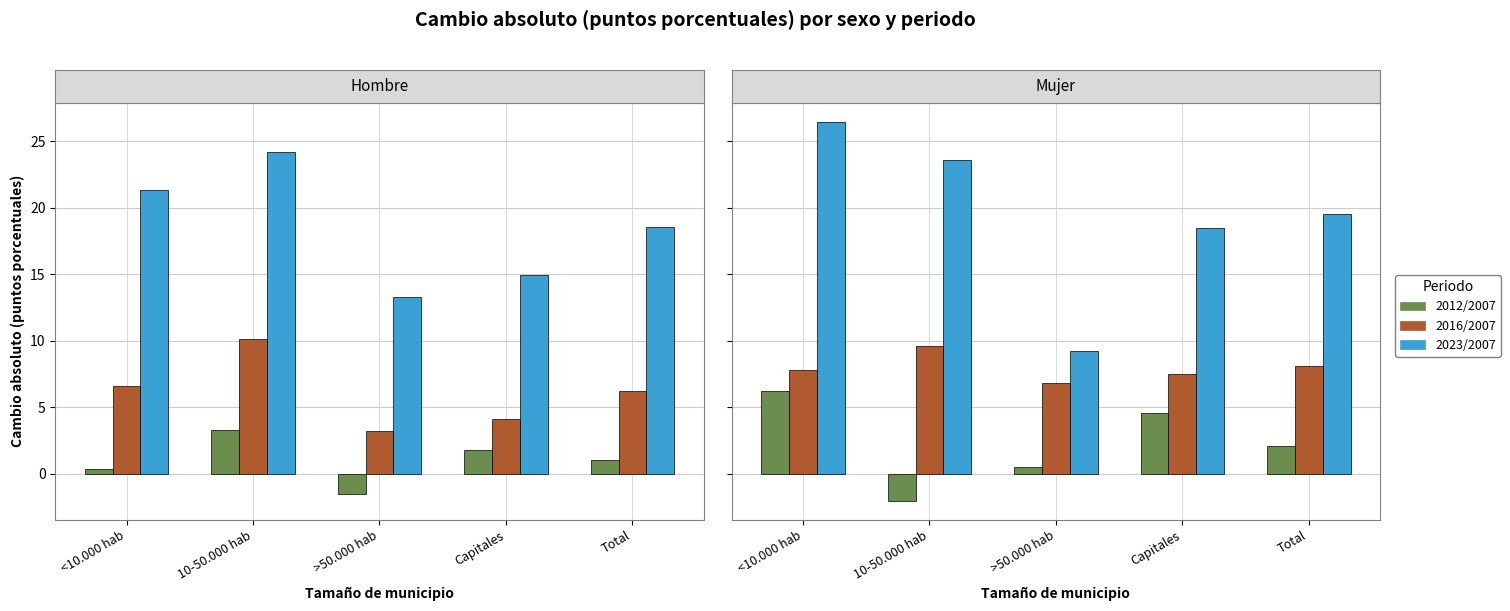

What are all the series names shown in the legend?

2012/2007, 2016/2007, 2023/2007